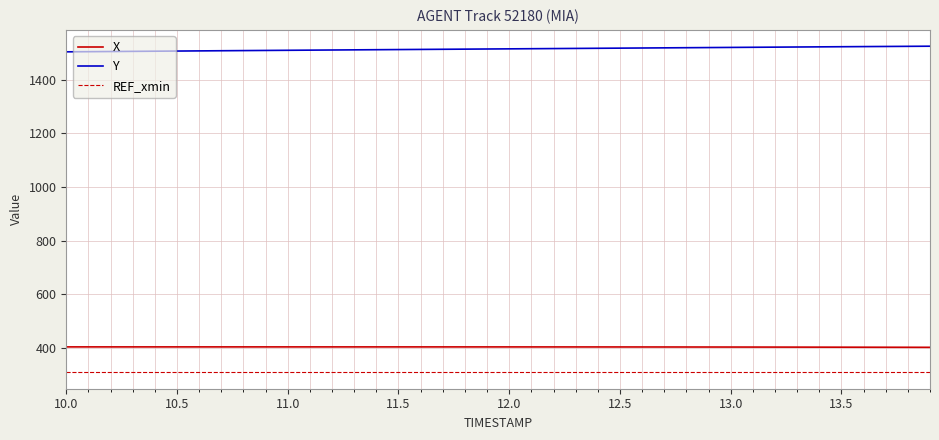

True or false: Y and X intersect in this chart.

False